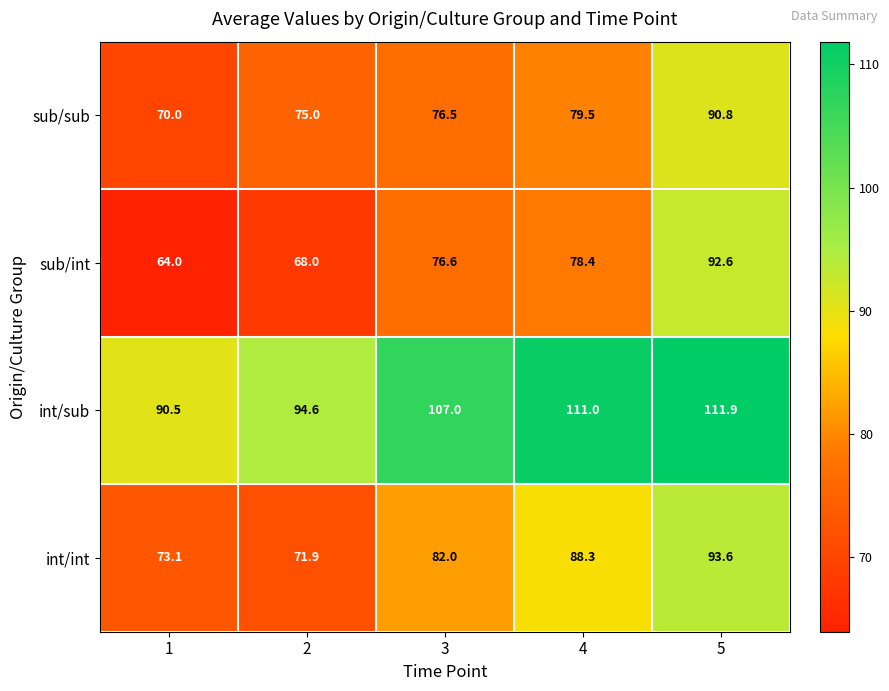

Reading right to left, list all the values displayed in this chart.

sub/sub: 90.8	79.5	76.5	75.0	70.0
sub/int: 92.6	78.4	76.6	68.0	64.0
int/sub: 111.9	111.0	107.0	94.6	90.5
int/int: 93.6	88.3	82.0	71.9	73.1